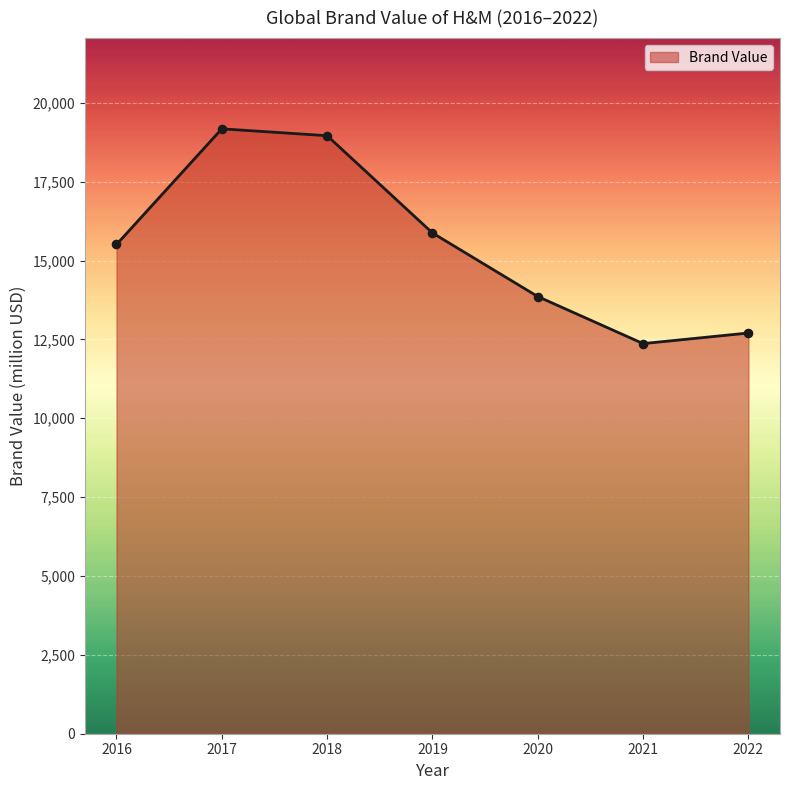

Between 2018 and 2019, which is larger?

2018